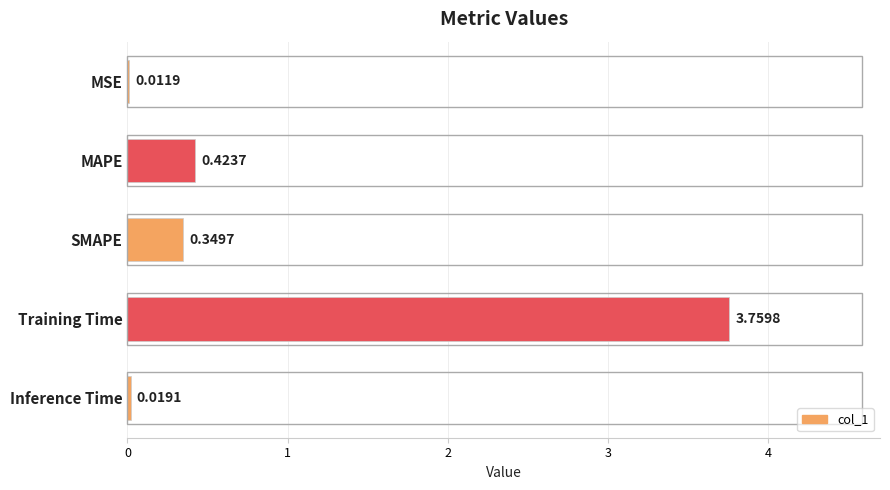

What is the sum of the values at MAPE and SMAPE?

0.8